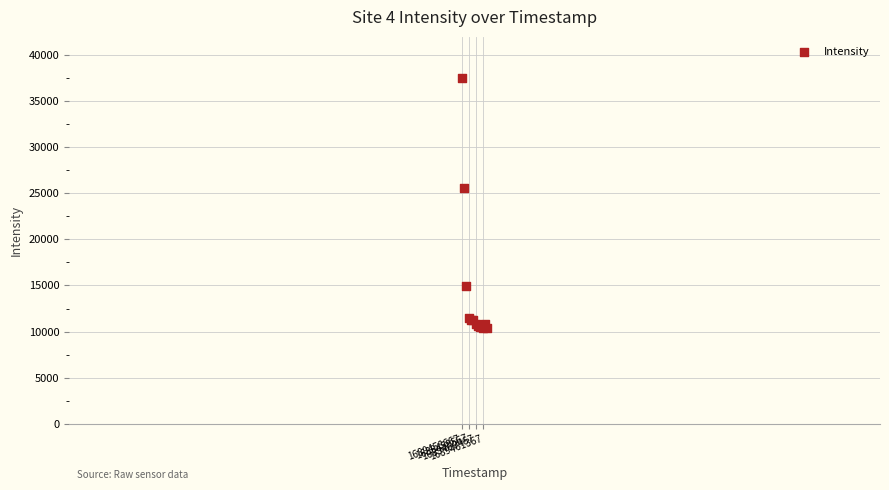

What Y value in the scatter plot is closest to 23968?

25559.6